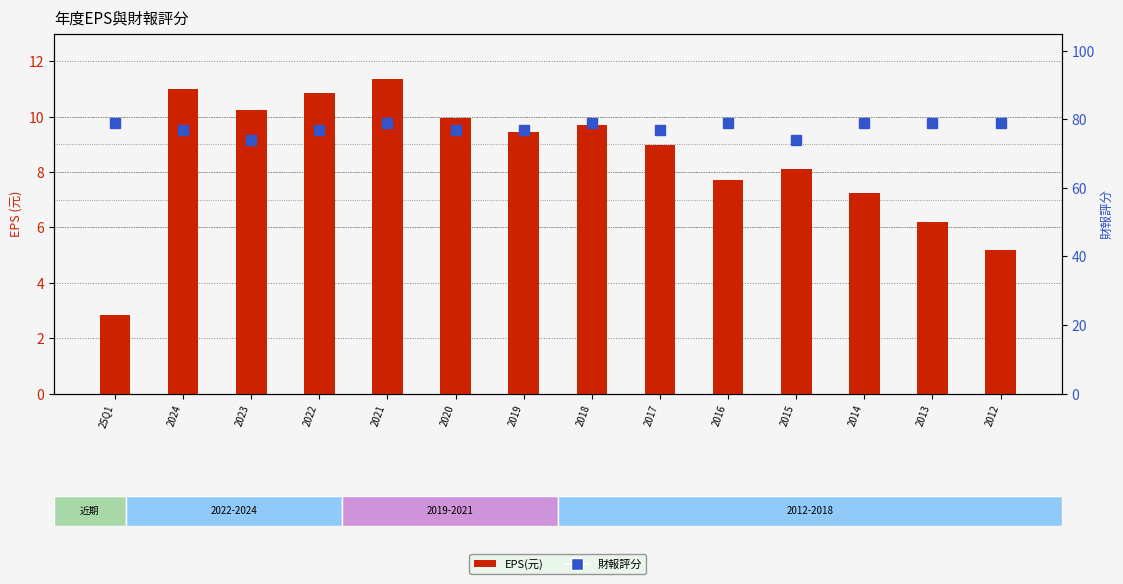

What is the difference between the maximum and second lowest values in the EPS(元) series?

6.1